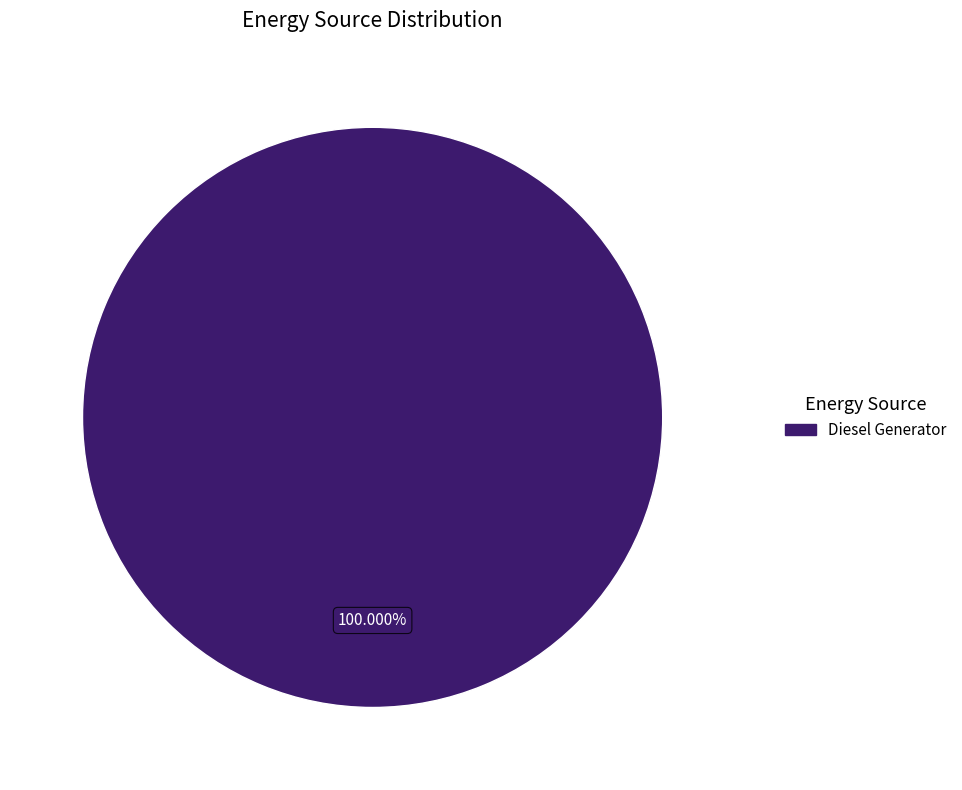

Count the number of slices in the pie.

1